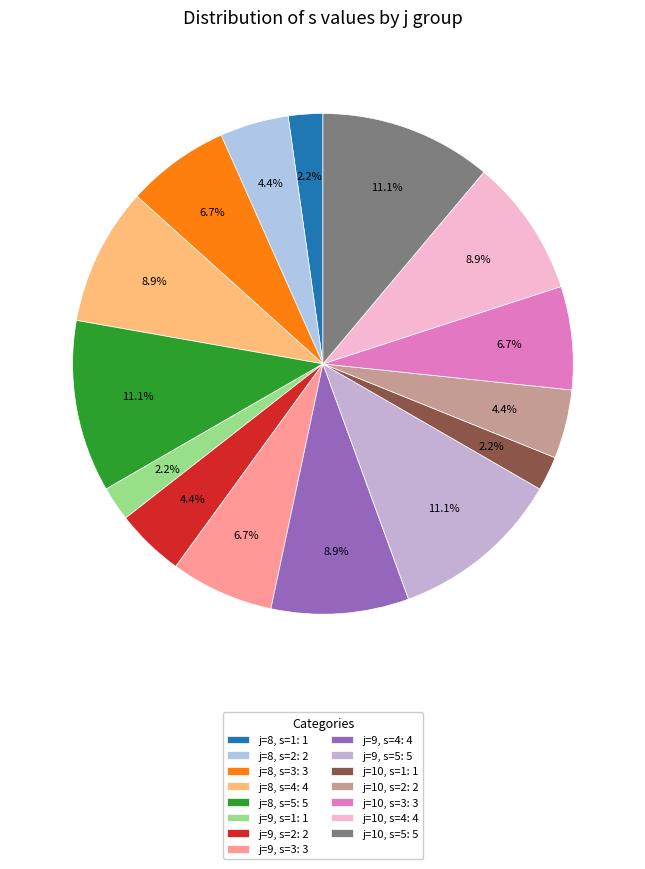

How many segments does this pie chart have?

15